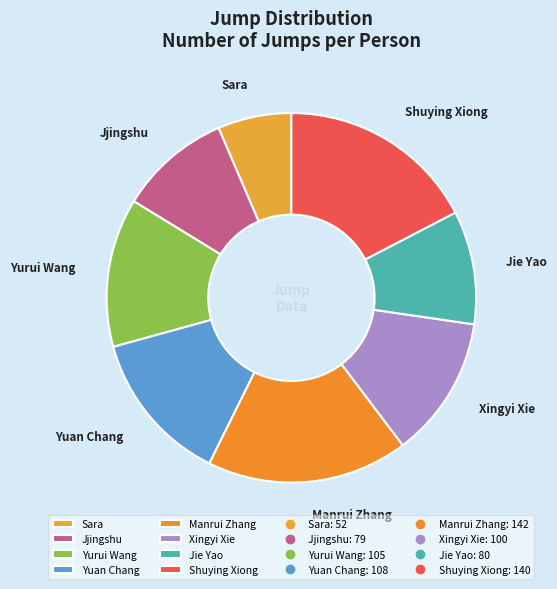

Does Jjingshu represent more than half of the total?

No